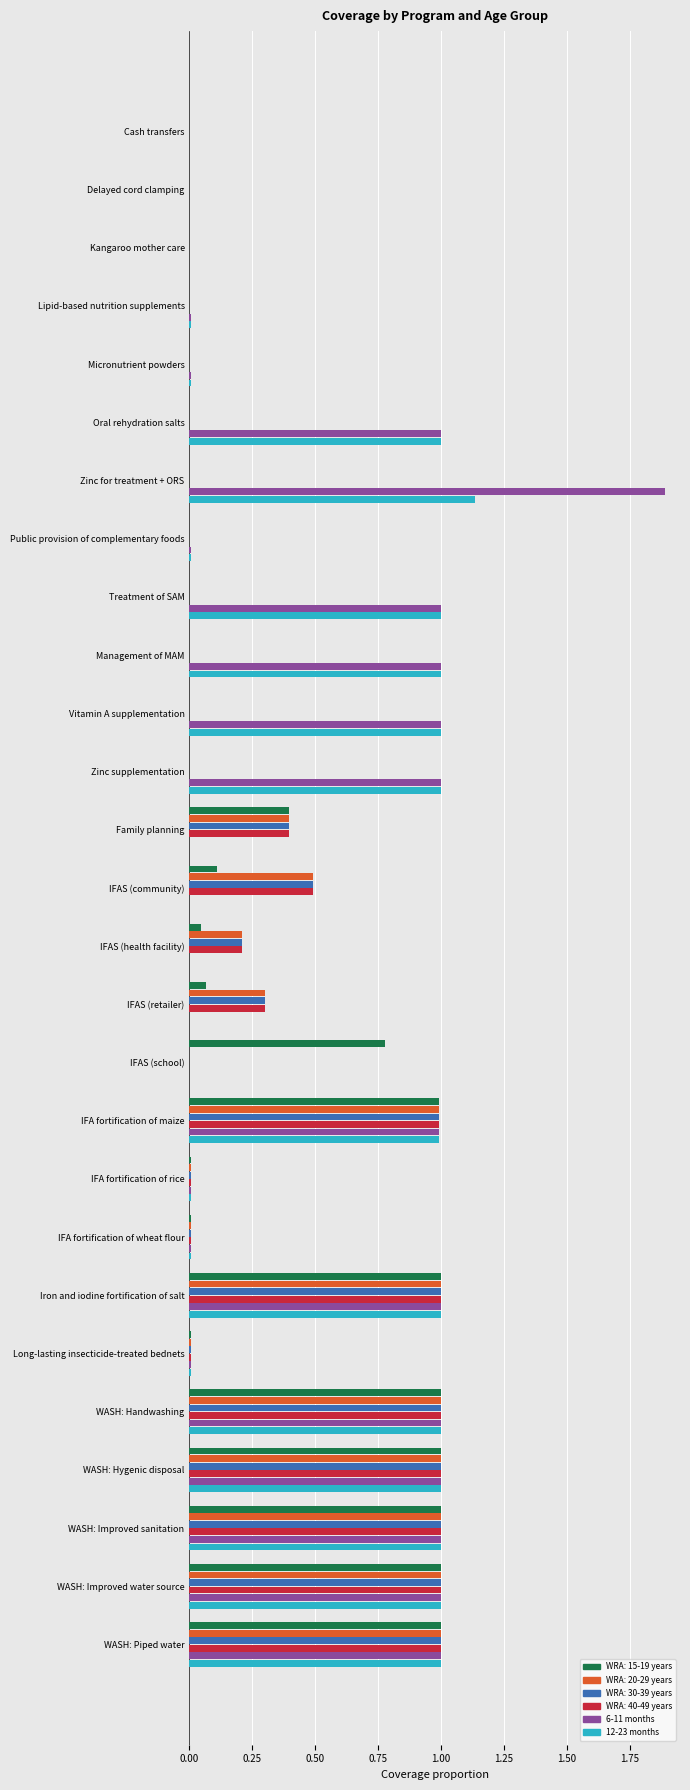

The value of 6-11 months at Cash transfers is 0.0. True or false?

True